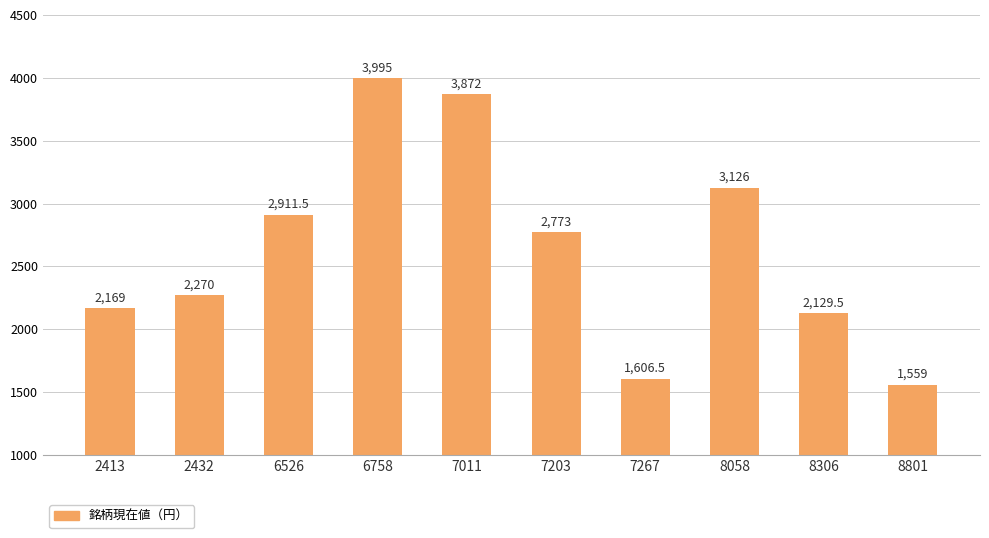

How many values are below 2773?

5